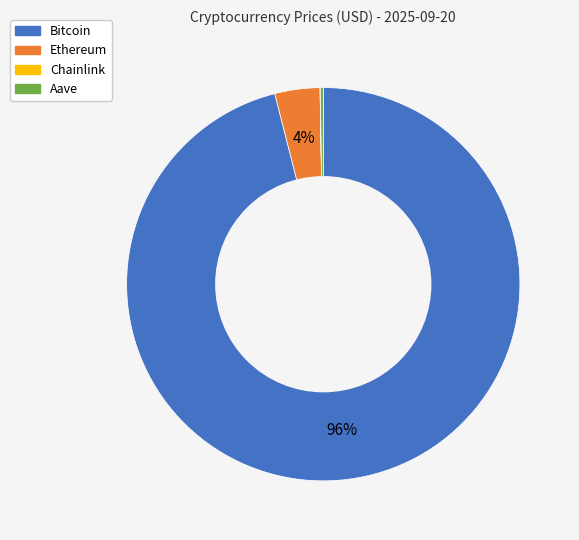

Is it true that Bitcoin is 96% of the pie?

True